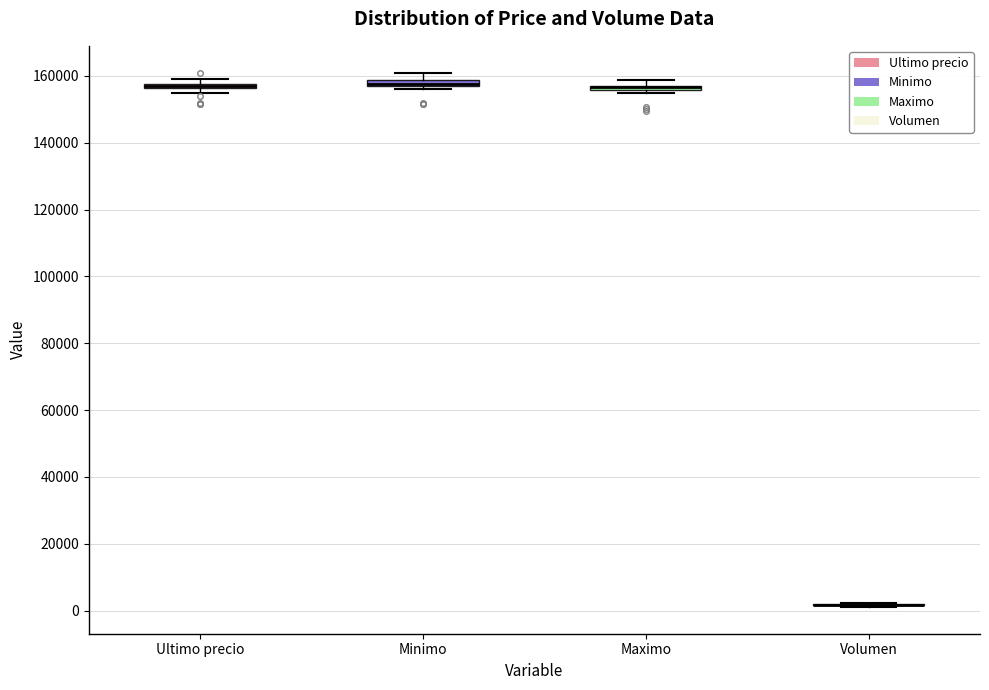

Where is the upper edge of the box for Maximo on the y-axis? The values are not printed on the chart, so give them approximately, as read against the axis.

158000